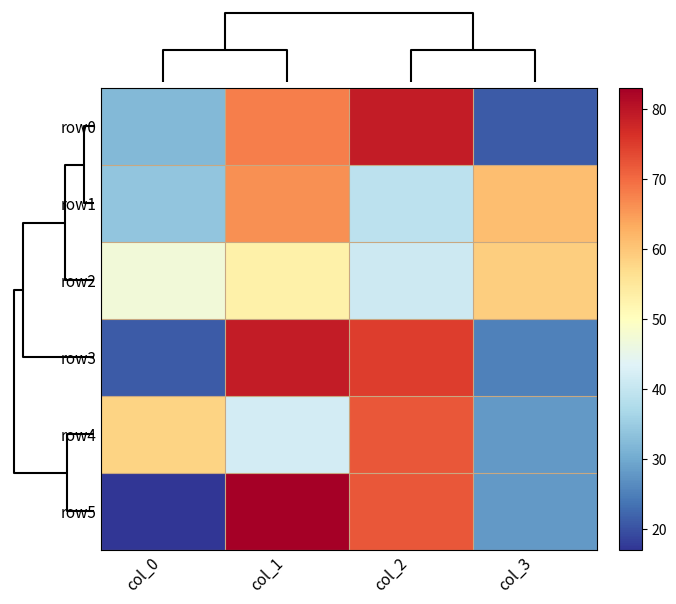

Reading left to right, what are all the values shown in this chart?

row0: col_0=32	col_1=68	col_2=79	col_3=21
row1: col_0=34	col_1=66	col_2=39	col_3=61
row2: col_0=47	col_1=53	col_2=41	col_3=59
row3: col_0=21	col_1=79	col_2=75	col_3=25
row4: col_0=58	col_1=42	col_2=72	col_3=28
row5: col_0=17	col_1=83	col_2=72	col_3=28